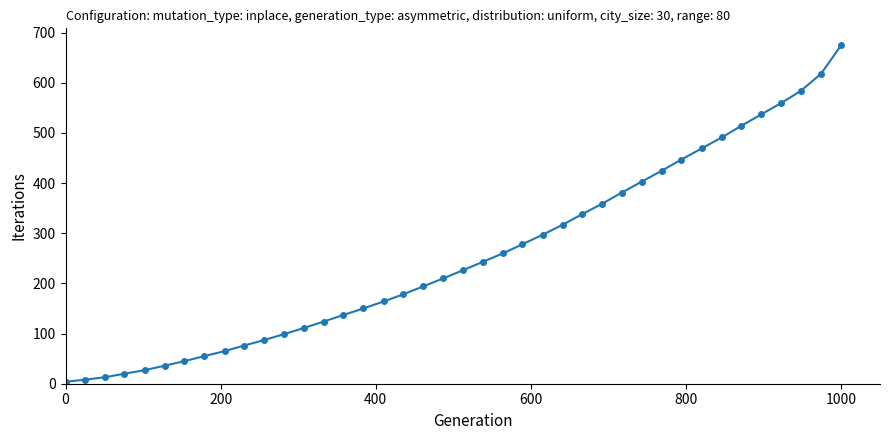

What is the sum of all values?

10225